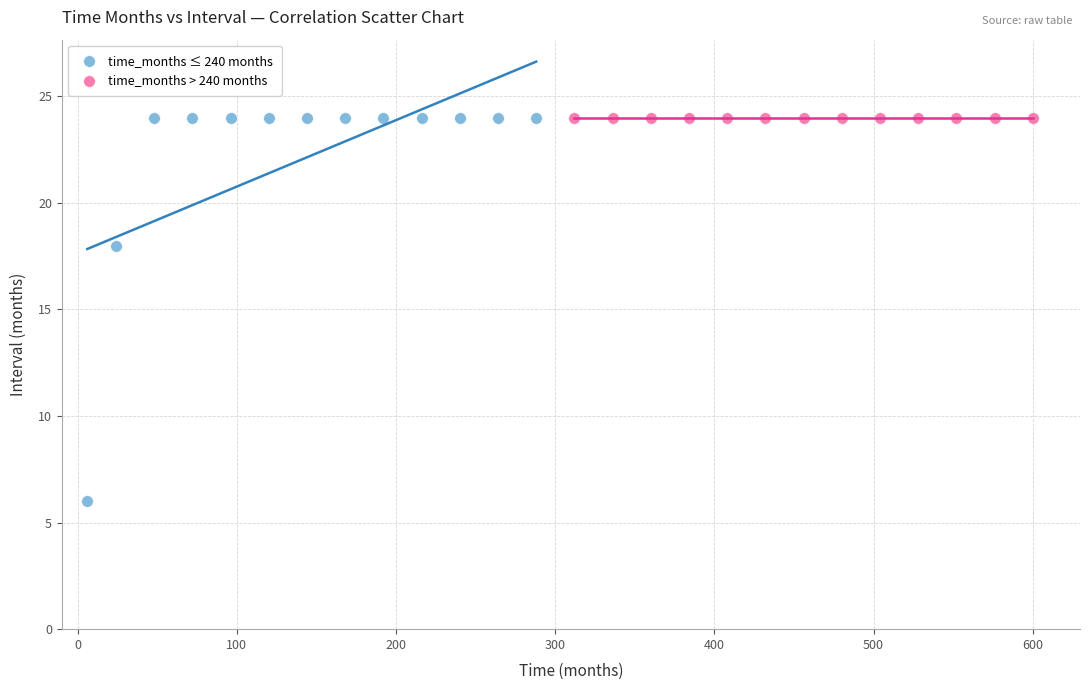

Which series reaches the minimum Y coordinate?

time_months ≤ 240 months